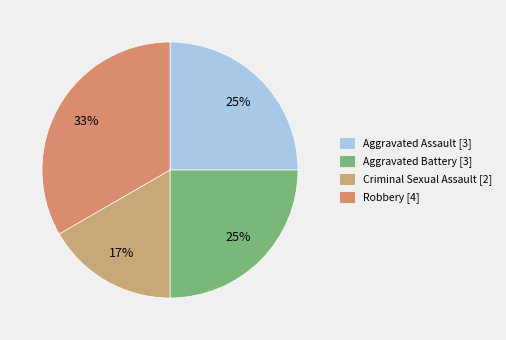

Count the number of slices in the pie.

4